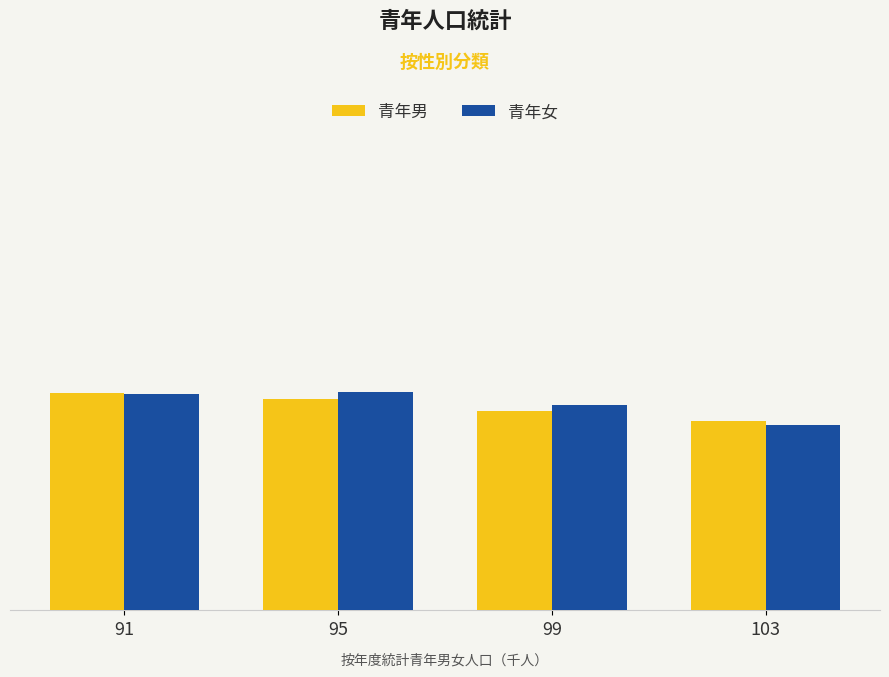

The value of 青年女 at 99 is 2001. True or false?

False